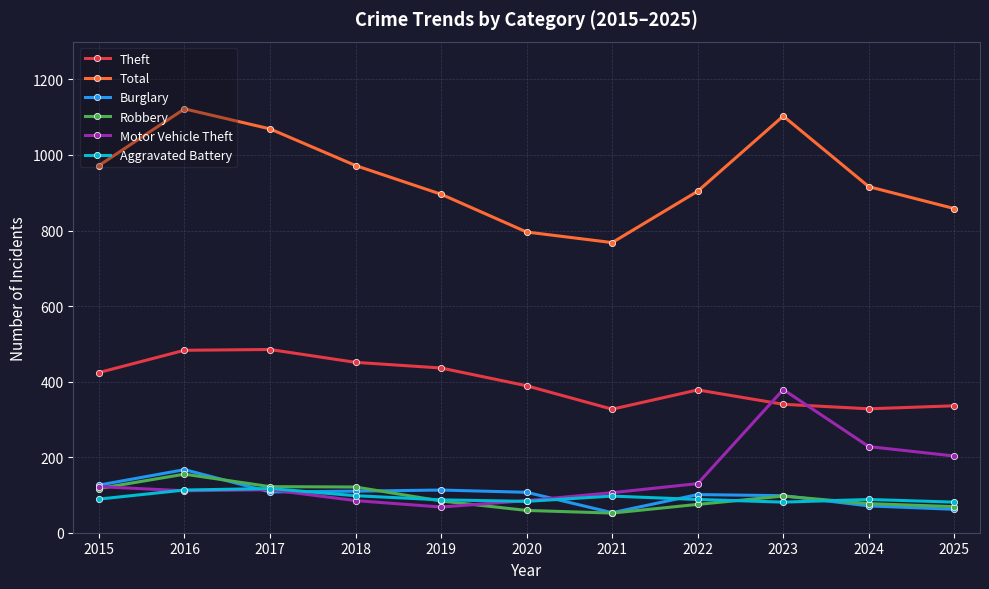

How many values in the Robbery series are below 84?

5